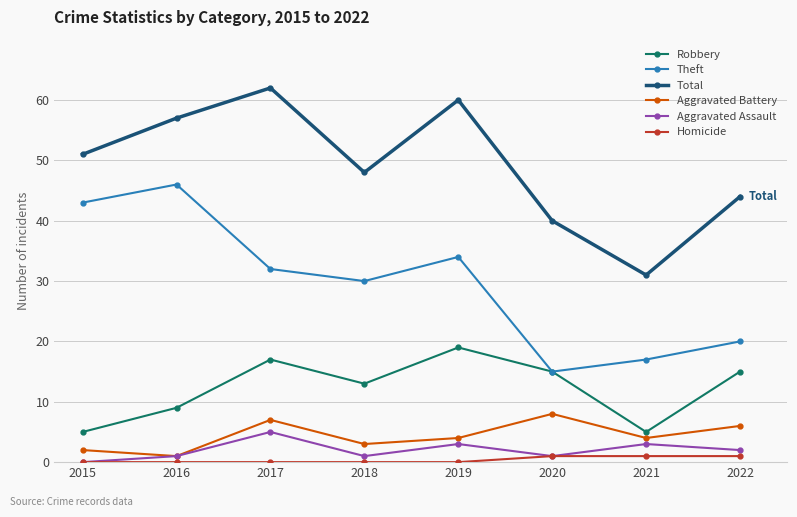

True or false: Total and Aggravated Battery intersect in this chart.

False